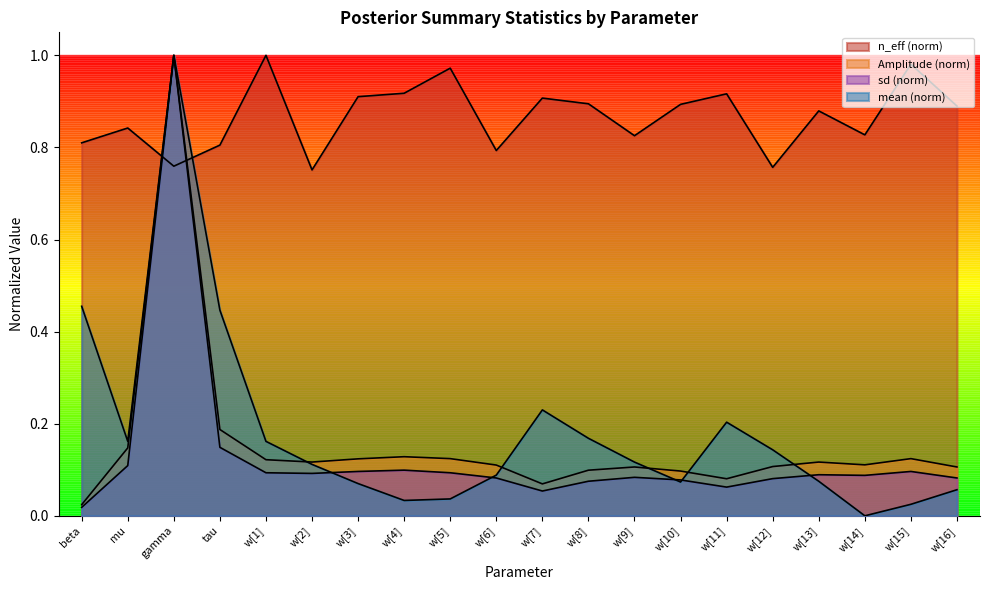

What is the value of the sd point at the 2nd from the left?

0.1